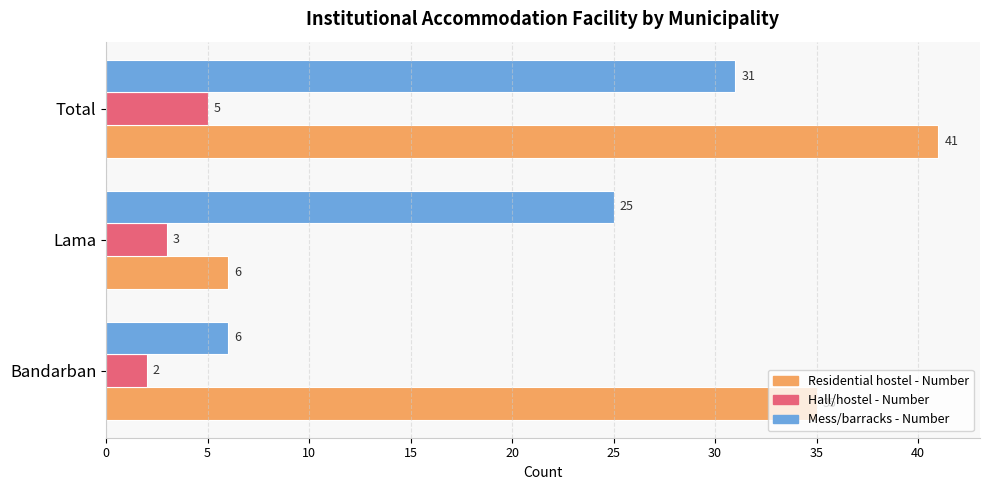

Between Bandarban and Total, which series saw the biggest shift?

Mess/barracks - Number